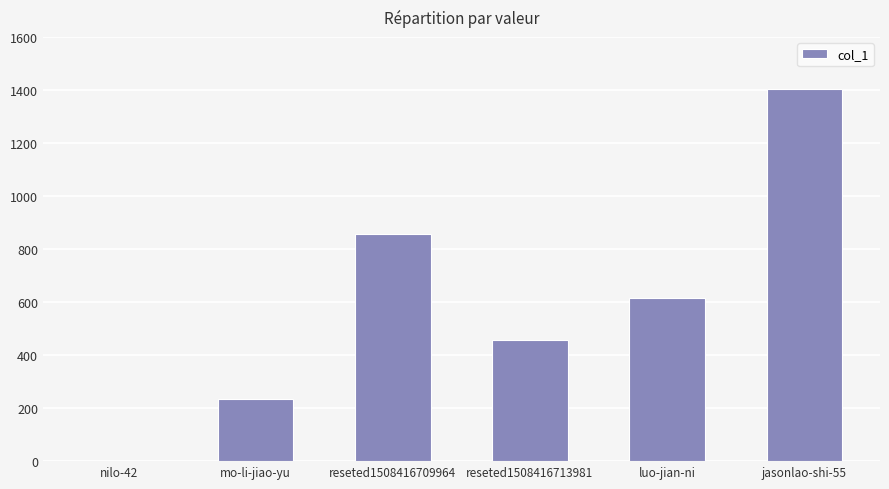

What is the greatest value displayed?

1403